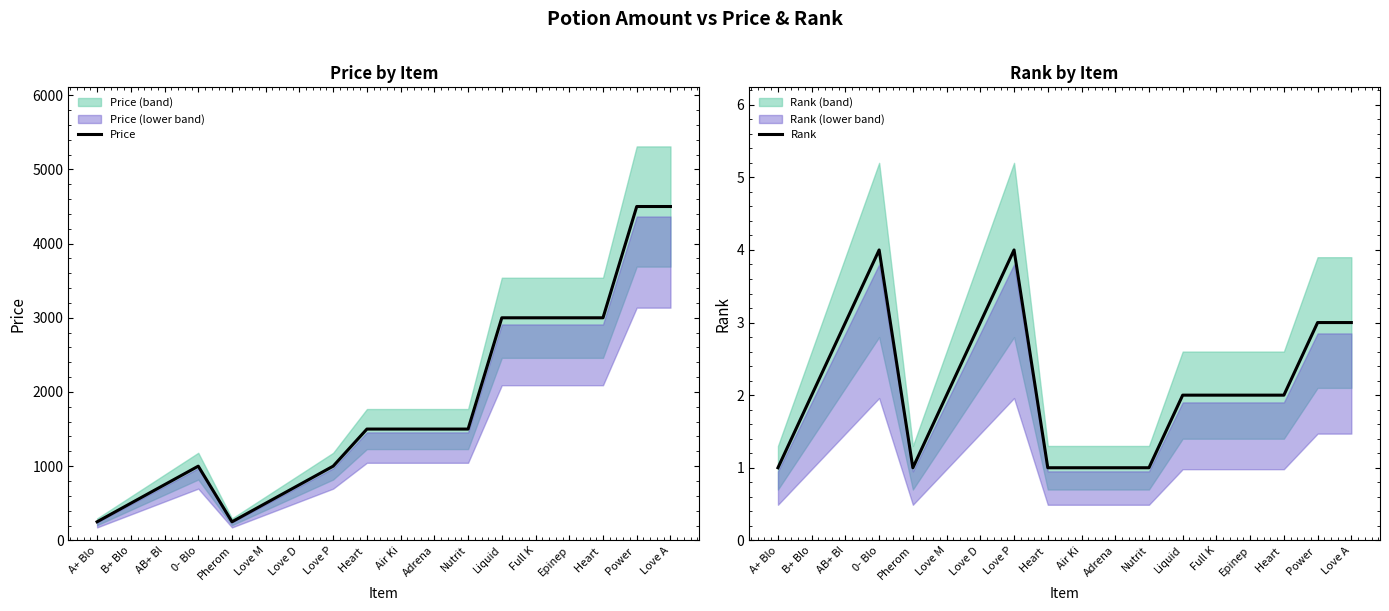

Rank the categories by Rank value from highest to lowest.

0- Blo, Love P, AB+ Bl, Love D, Power , Love A, B+ Blo, Love M, Liquid, Full K, Epinep, Heart , A+ Blo, Pherom, Heart , Air Ki, Adrena, Nutrit